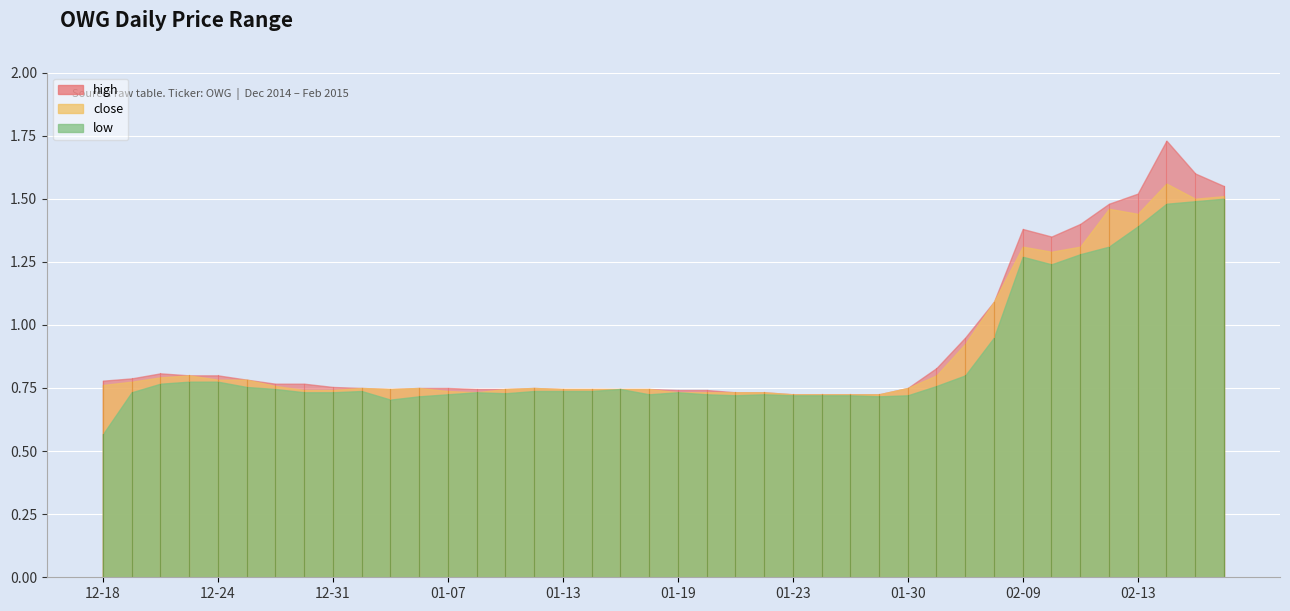

True or false: high and low intersect in this chart.

False